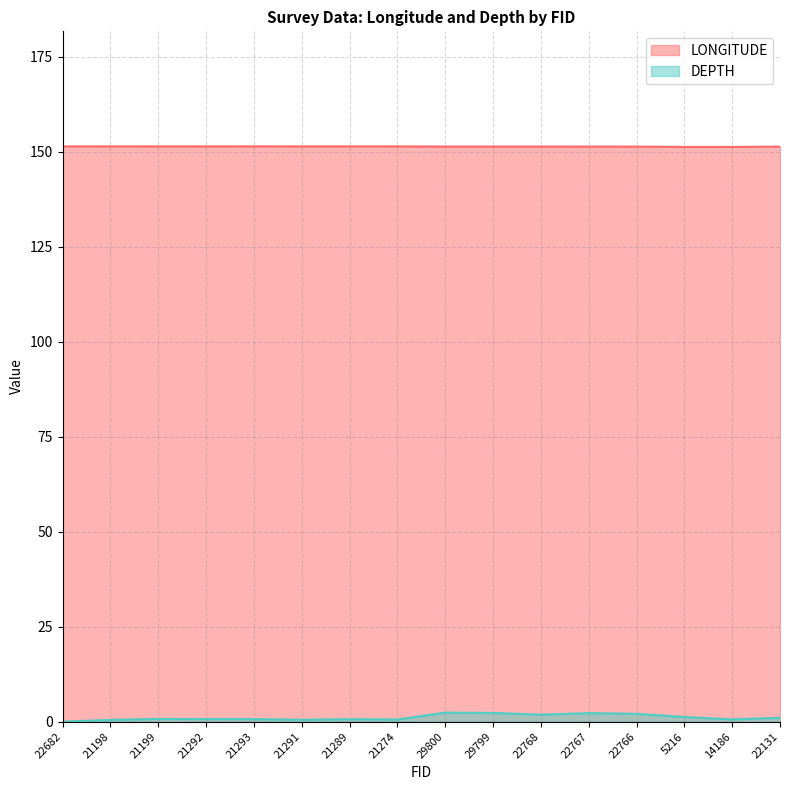

What are all the series names shown in the legend?

LONGITUDE, DEPTH